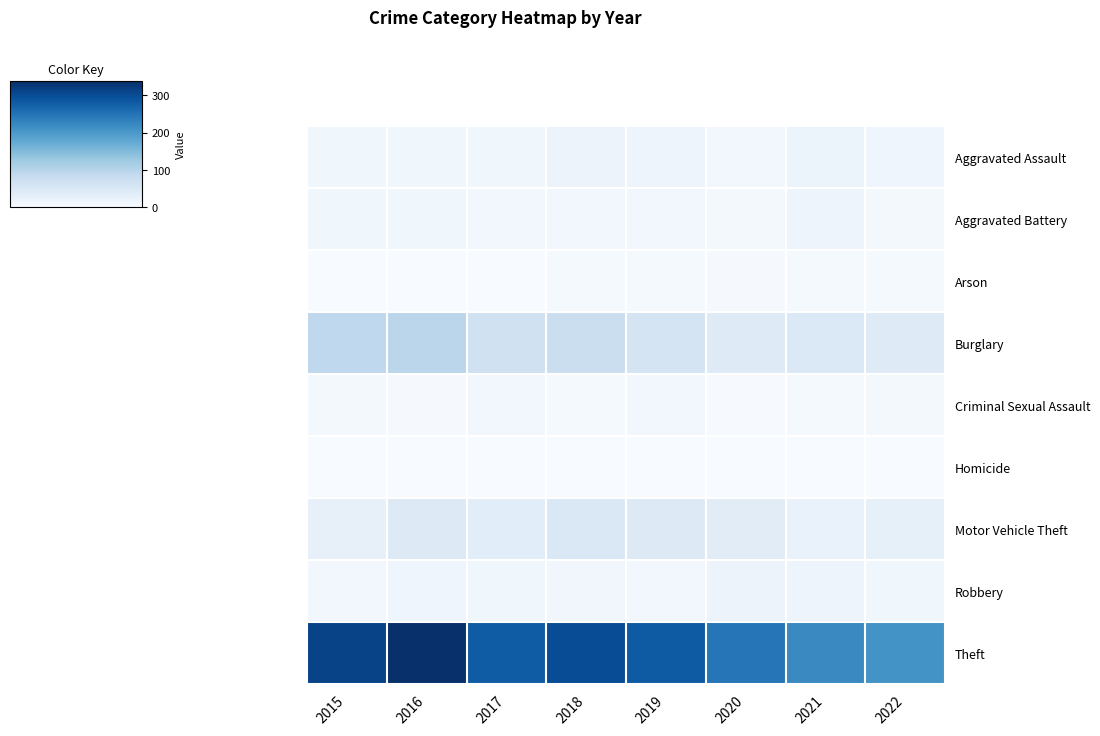

Rank the series by their maximum value, from lowest to highest.

Homicide, Arson, Criminal Sexual Assault, Aggravated Battery, Robbery, Aggravated Assault, Motor Vehicle Theft, Burglary, Theft